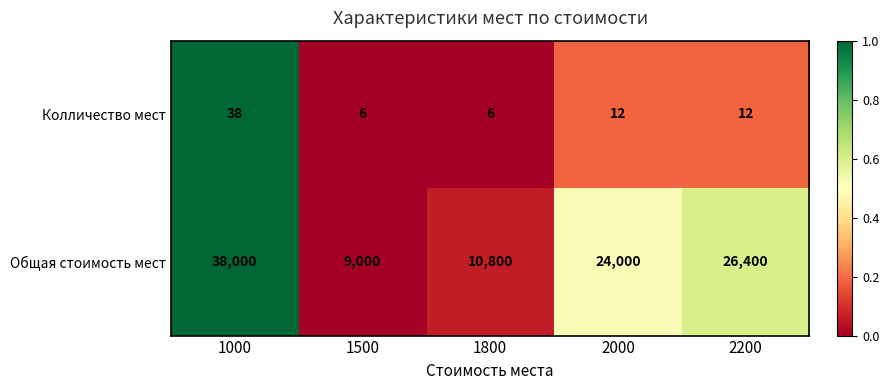

The value of Общая стоимость мест at 2200 is 26400. True or false?

True